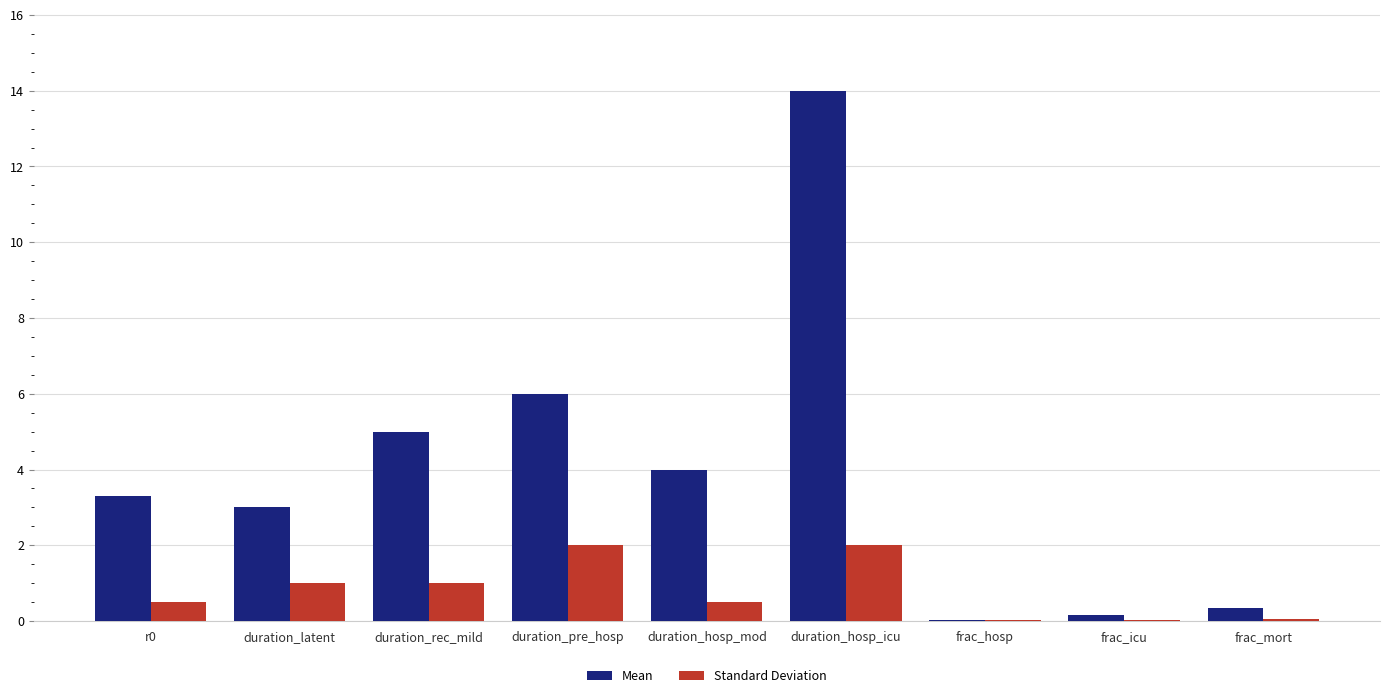

Which label corresponds to the largest value in the chart?

duration_hosp_icu